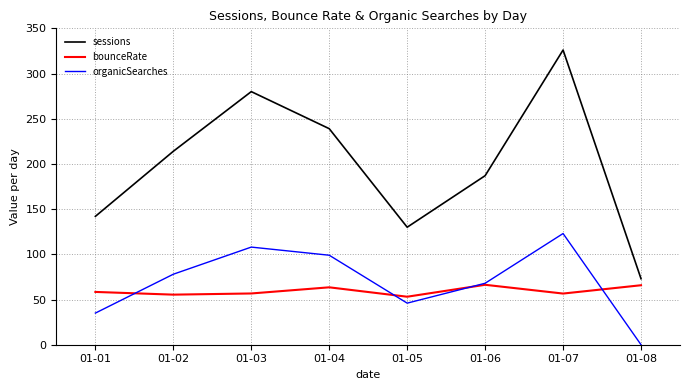

The organicSearches series shows 132.7 at 01-04. True or false?

False